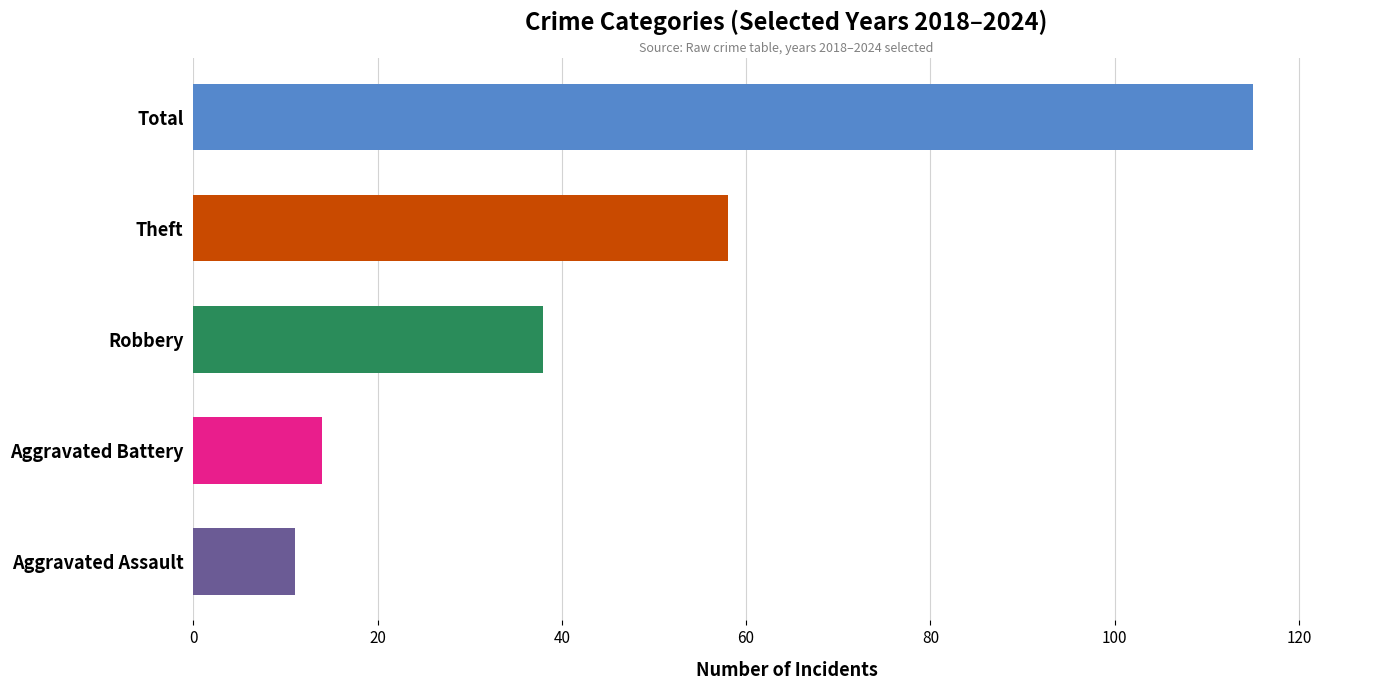

The Robbery series shows 8 at 2019. True or false?

False